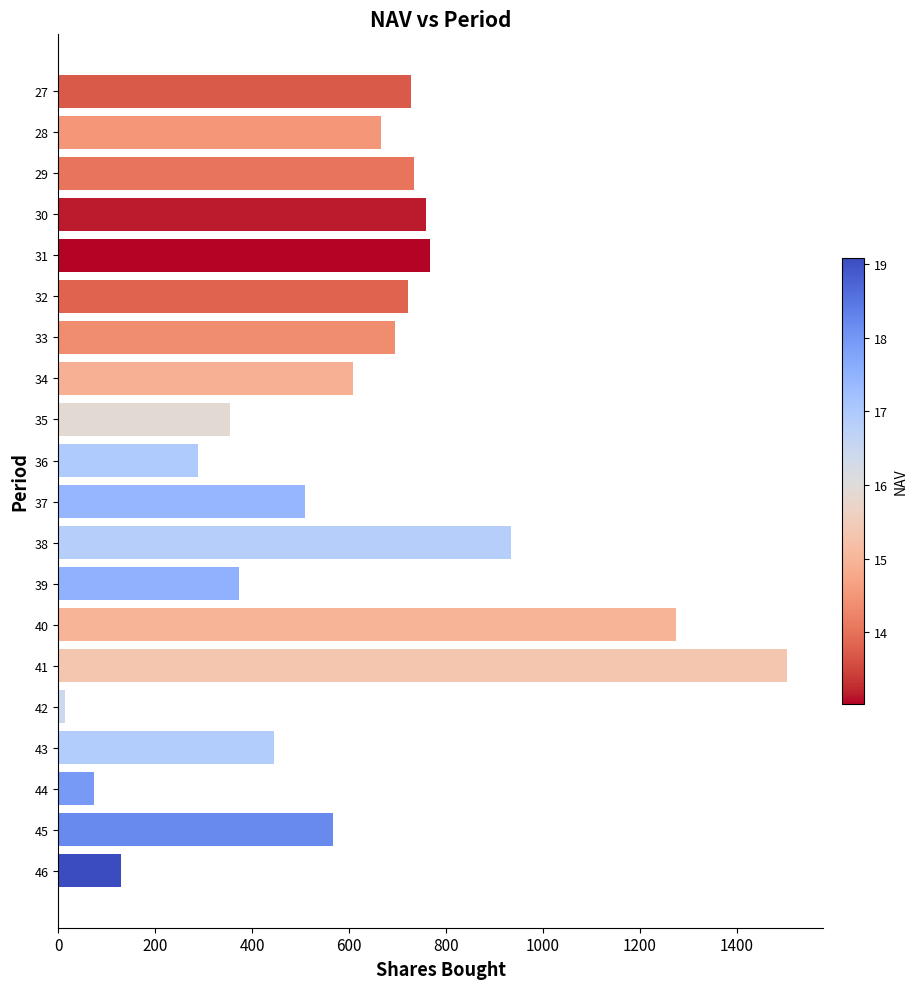

Read the value at 36.

289.2